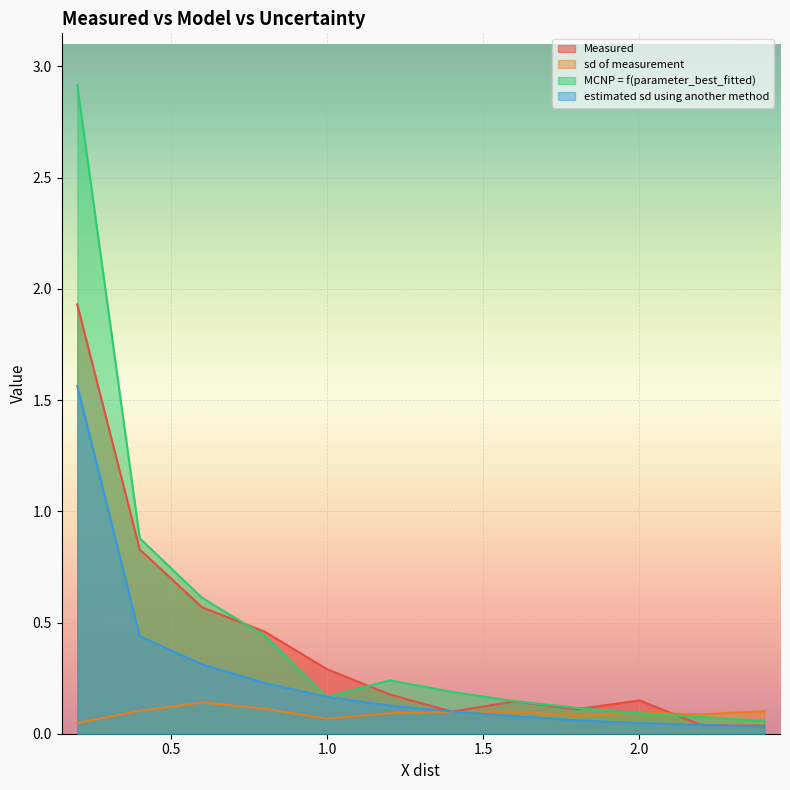

The MCNP = f(parameter_best_fitted) series shows 0.4 at 1.2. True or false?

False